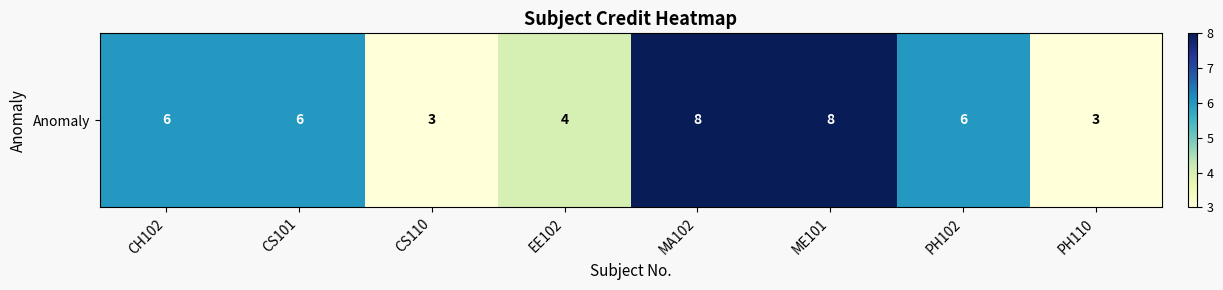

Between MA102 and CS101, which is larger?

MA102